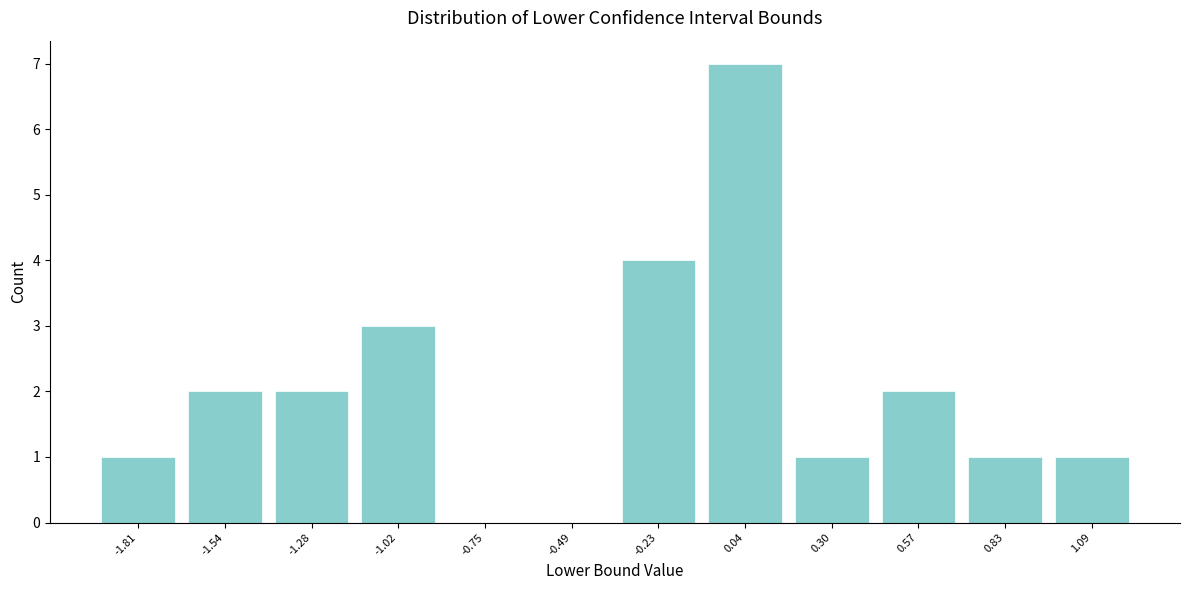

Reading left to right, transcribe this chart: for each bar, give the range it covers on the x-axis and its height. Neither the bar edges nor the heights are printed on the chart, so give them approximately, as read against the axes.

-1.95 to -1.65: 1
-1.65 to -1.40: 2
-1.40 to -1.15: 2
-1.15 to -0.90: 3
-0.90 to -0.60: 0
-0.60 to -0.35: 0
-0.35 to -0.10: 4
-0.10 to 0.15: 7
0.15 to 0.45: 1
0.45 to 0.70: 2
0.70 to 0.95: 1
0.95 to 1.20: 1